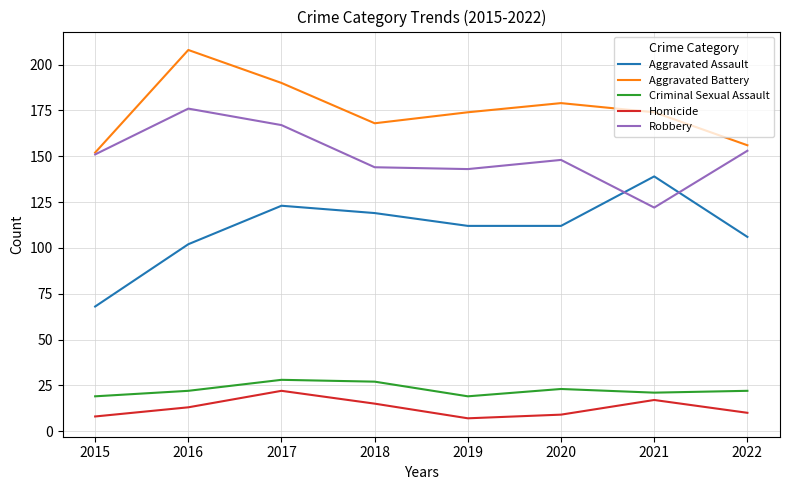

Read the Aggravated Battery value at 2018, to the nearest 10.

170